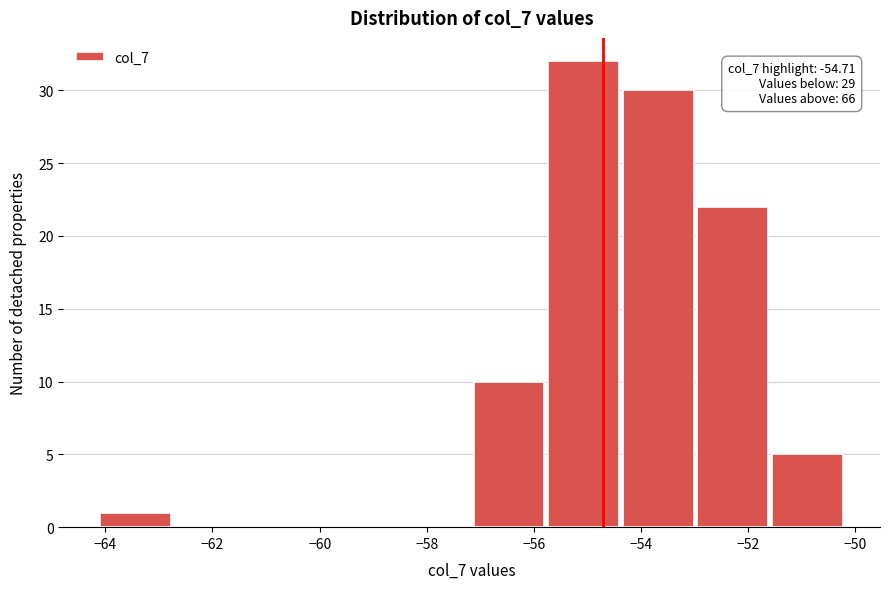

Over which range of the x-axis is the bar tallest?

-55.8 to -54.4